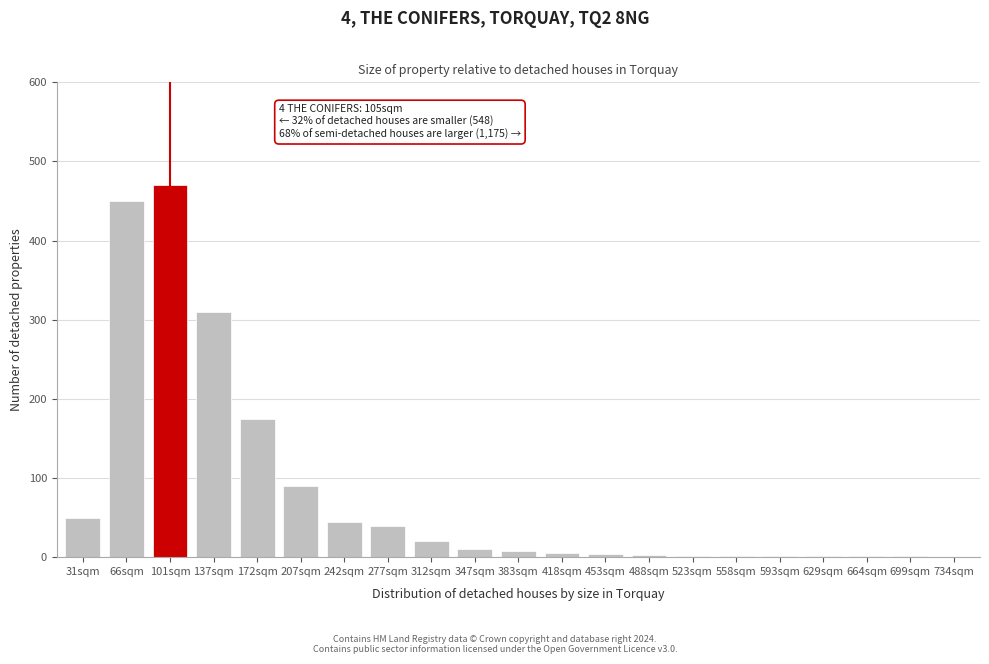

What is the greatest value displayed?

470